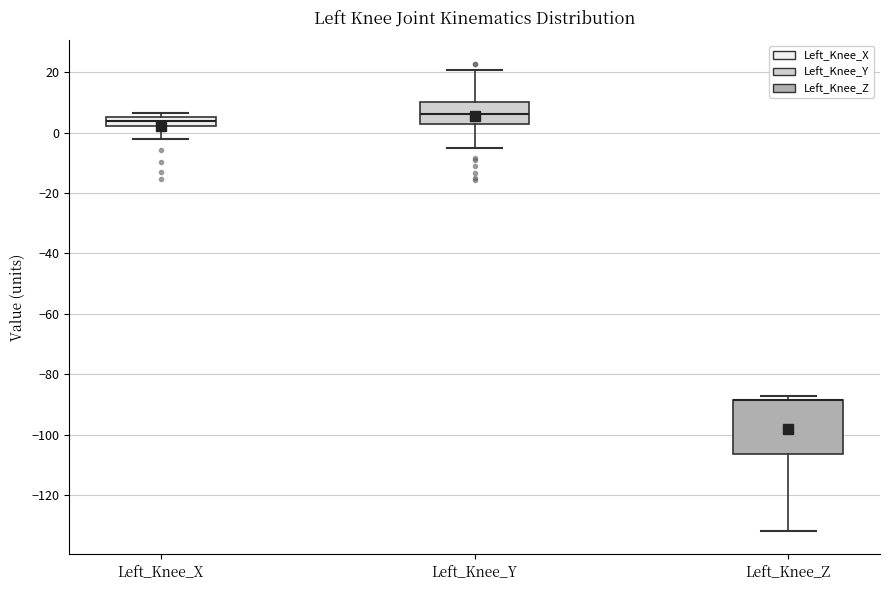

Where does the lower whisker of the box for Left_Knee_X end on the y-axis? The values are not printed on the chart, so give them approximately, as read against the axis.

-2